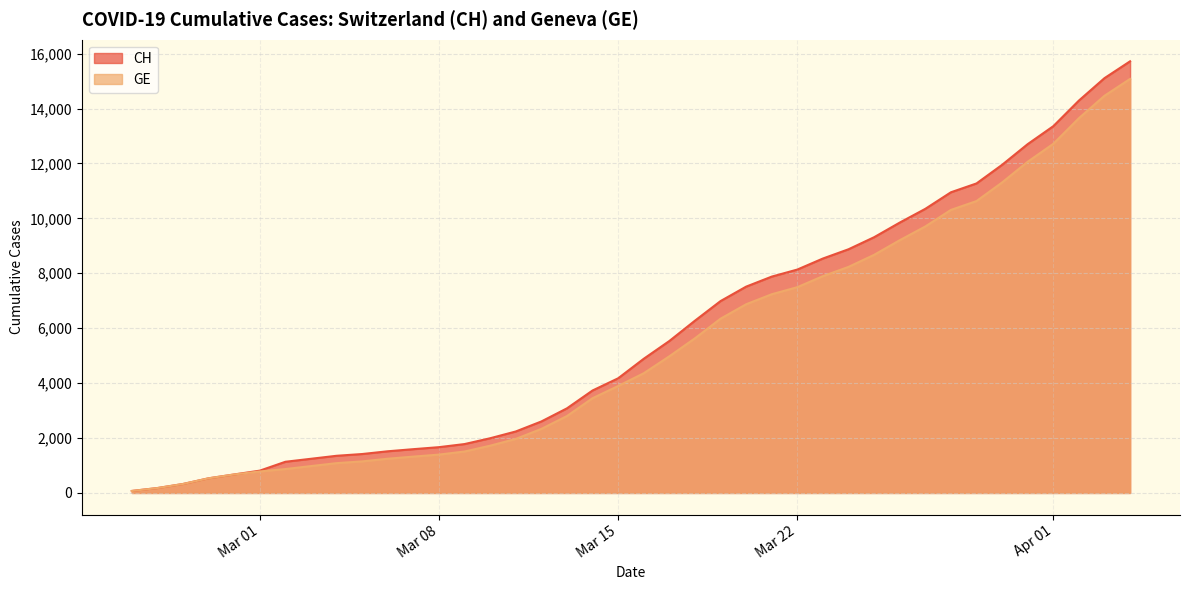

What is the spread (max minus min) of values at Mar 15?

281